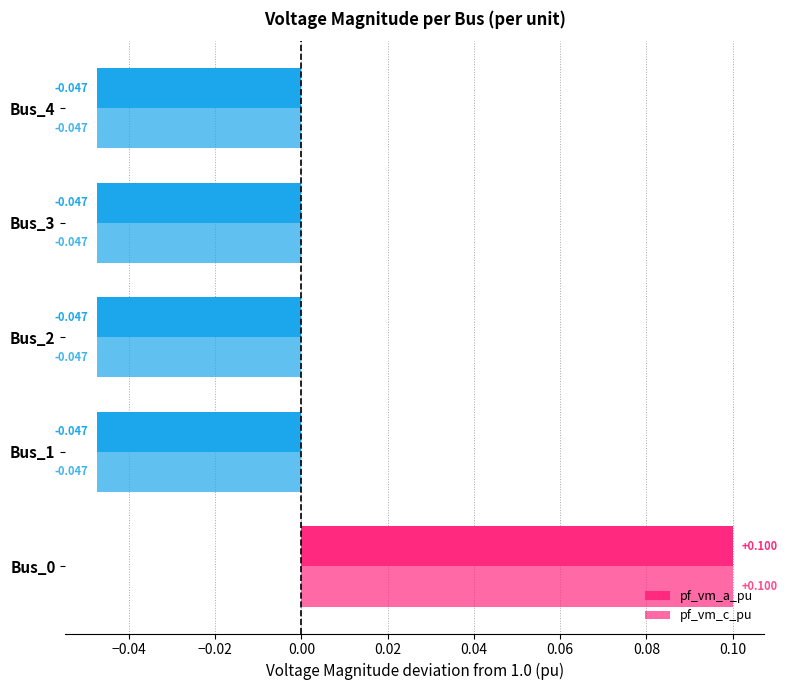

Which series has the largest total across all categories?

pf_vm_a_pu